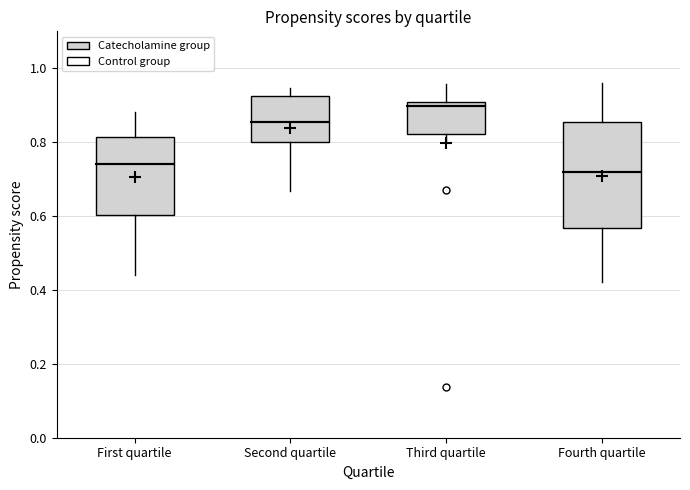

Which box's median line is the highest?

Third quartile